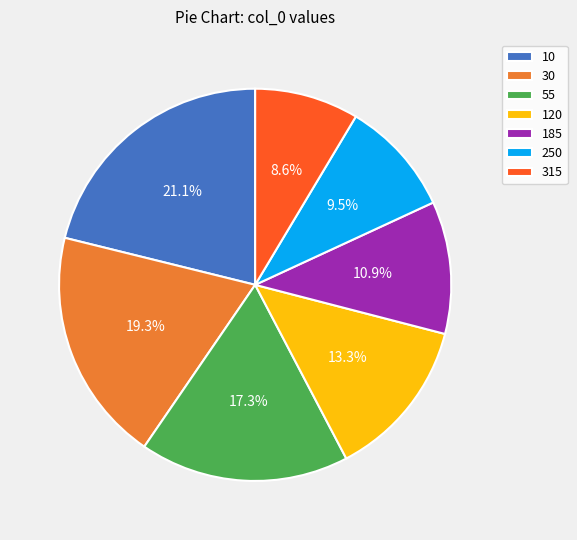

How many slices are in this pie chart?

7